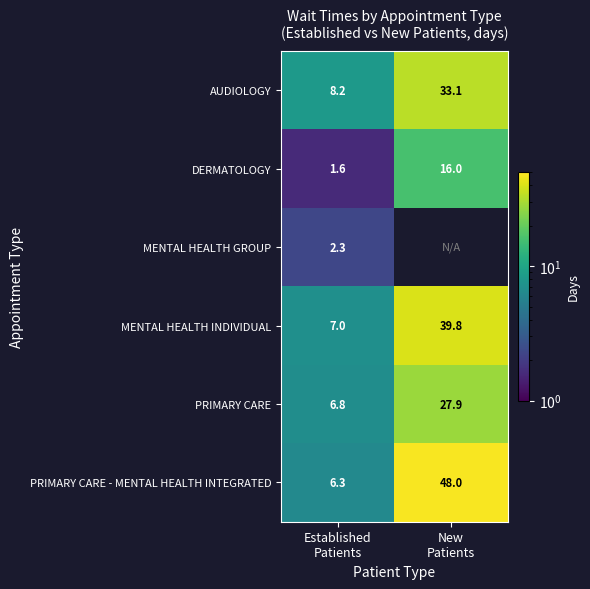

What is the difference between the maximum and minimum values in the MENTAL HEALTH INDIVIDUAL series?

32.8